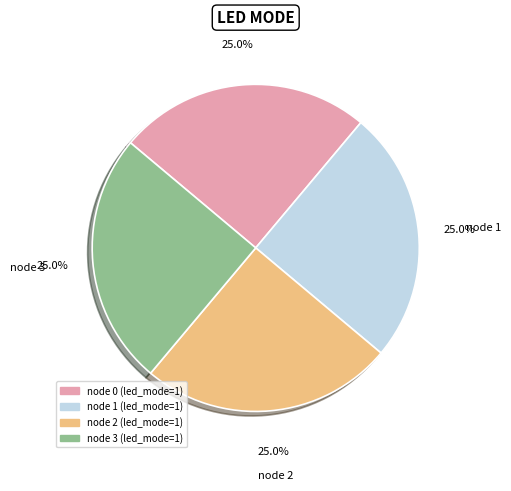

Is there any slice that represents more than half of the pie?

No